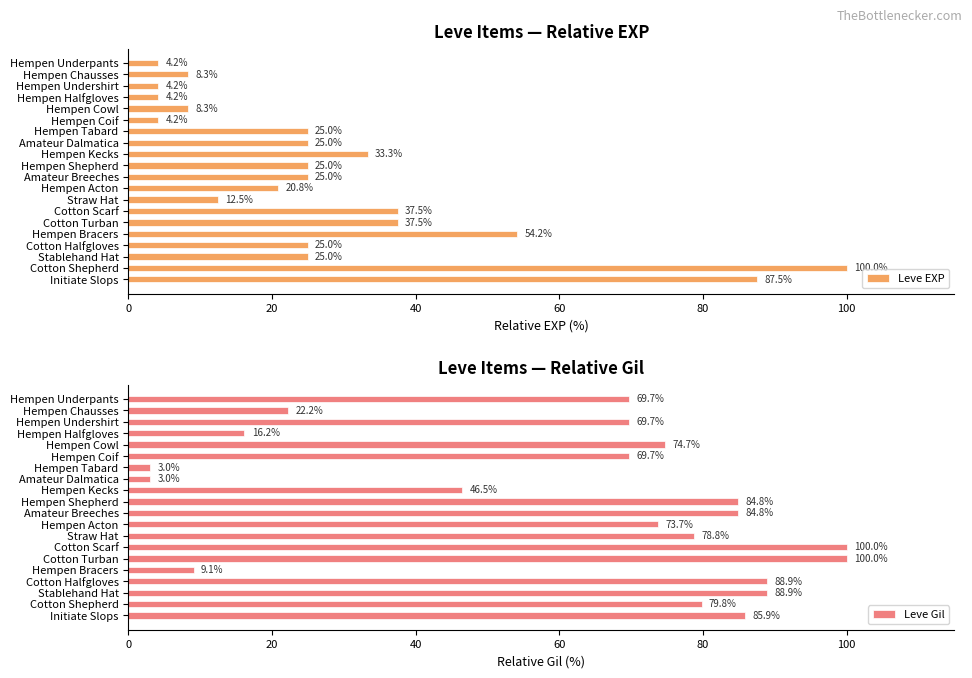

What is the difference between the maximum and second lowest values in the Leve EXP series?

95.8